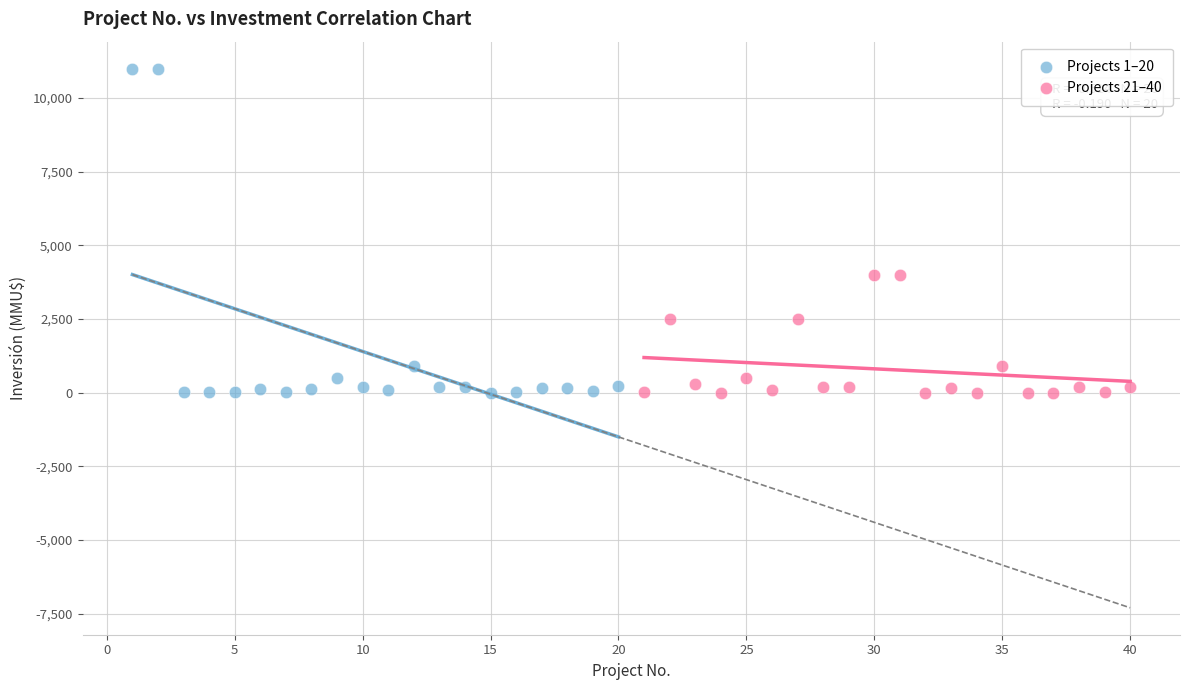

Which series has the largest Y range (max minus min)?

Projects 1–20